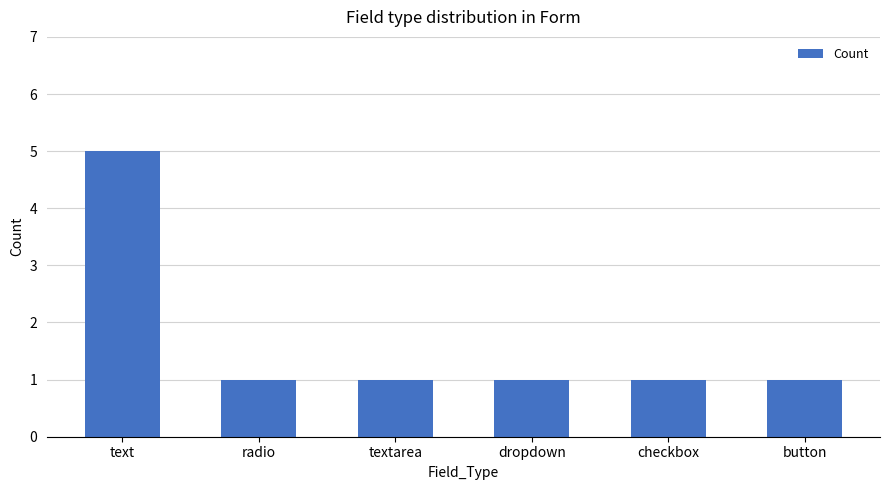

How many bars are there in total?

6